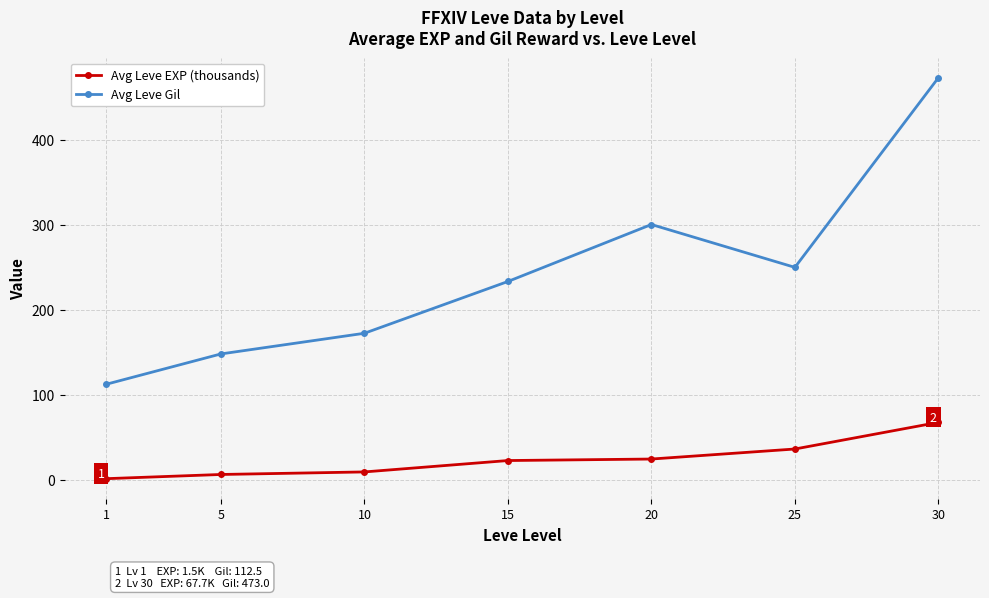

What is the value of the Avg Leve Gil point at the 2nd from the left?

148.2